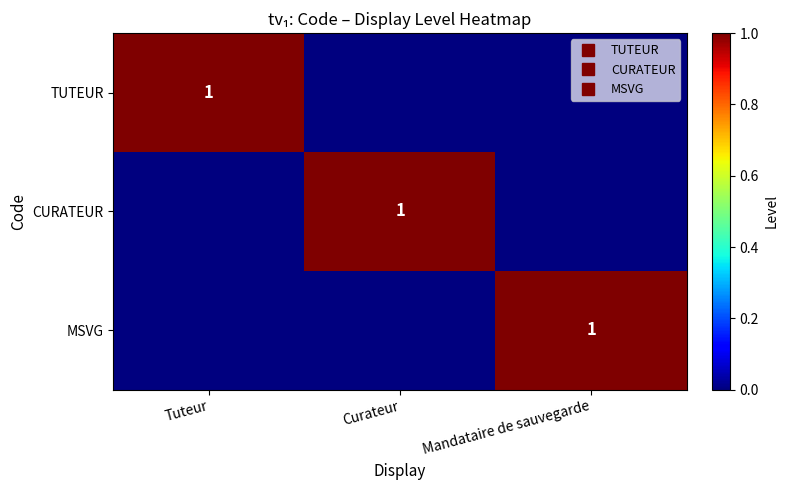

How many data points in TUTEUR are above 0?

1